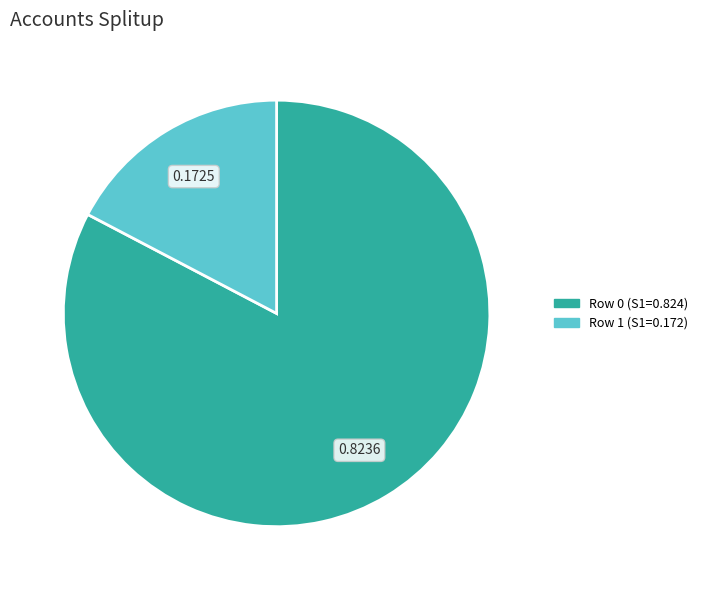

Rank the categories by value from highest to lowest.

Row 0 (S1=0.824), Row 1 (S1=0.172)